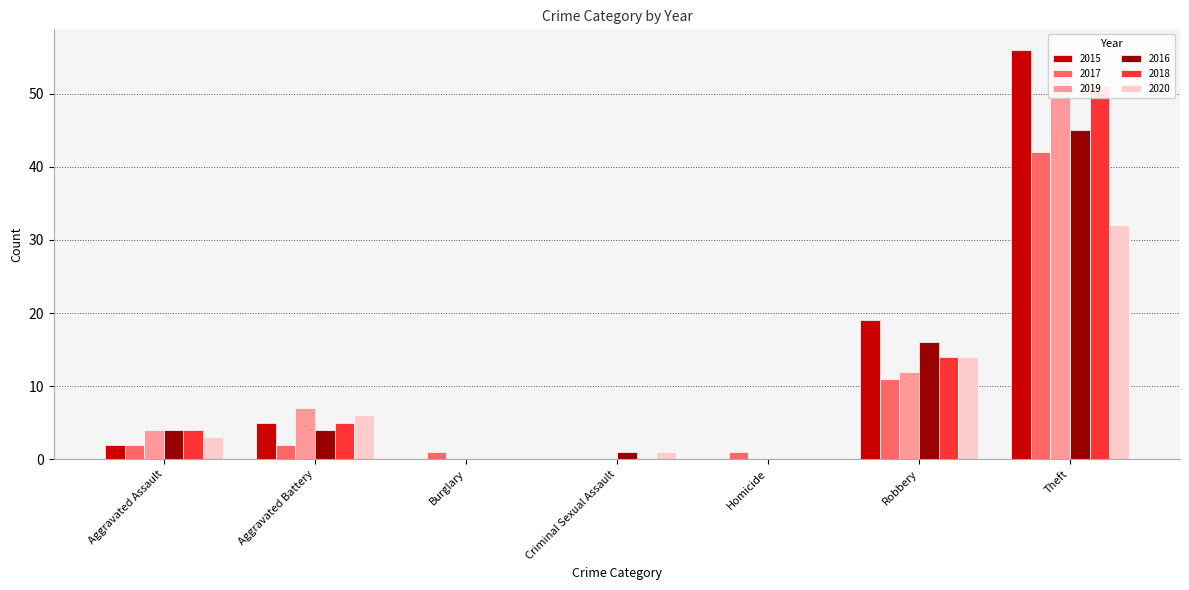

True or false: 2020 has a value of 32 at Theft.

True